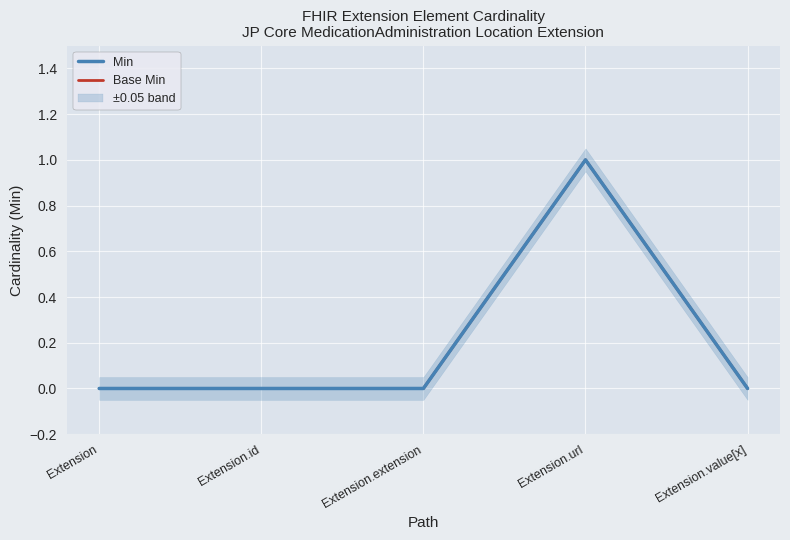

Reading left to right, extract all data points from this chart.

Min: Extension=0	Extension.id=0	Extension.extension=0	Extension.url=1	Extension.value[x]=0
Base Min: Extension=0	Extension.id=0	Extension.extension=0	Extension.url=1	Extension.value[x]=0